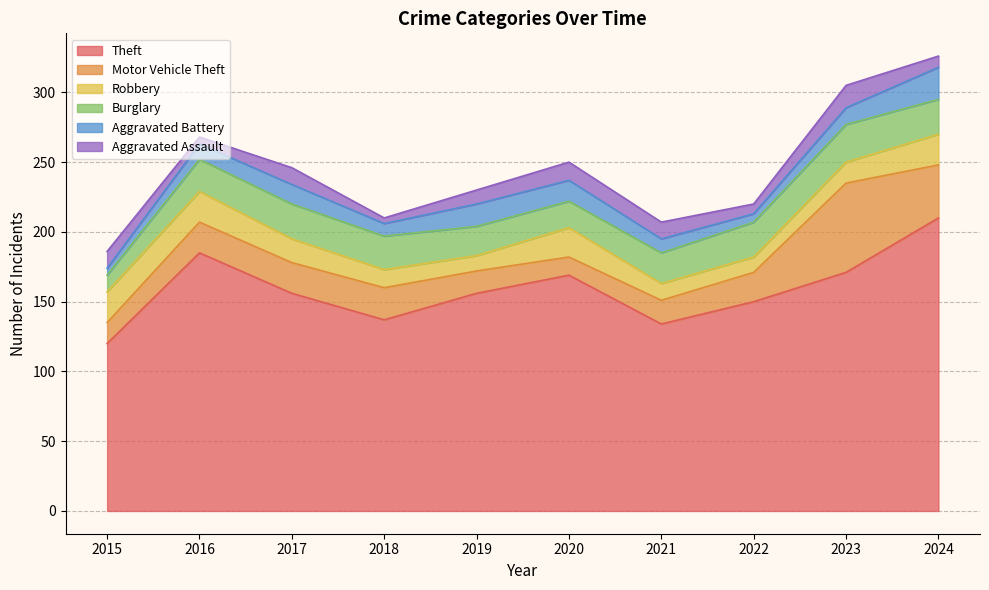

Where is Theft nearest to the value 165?

2020